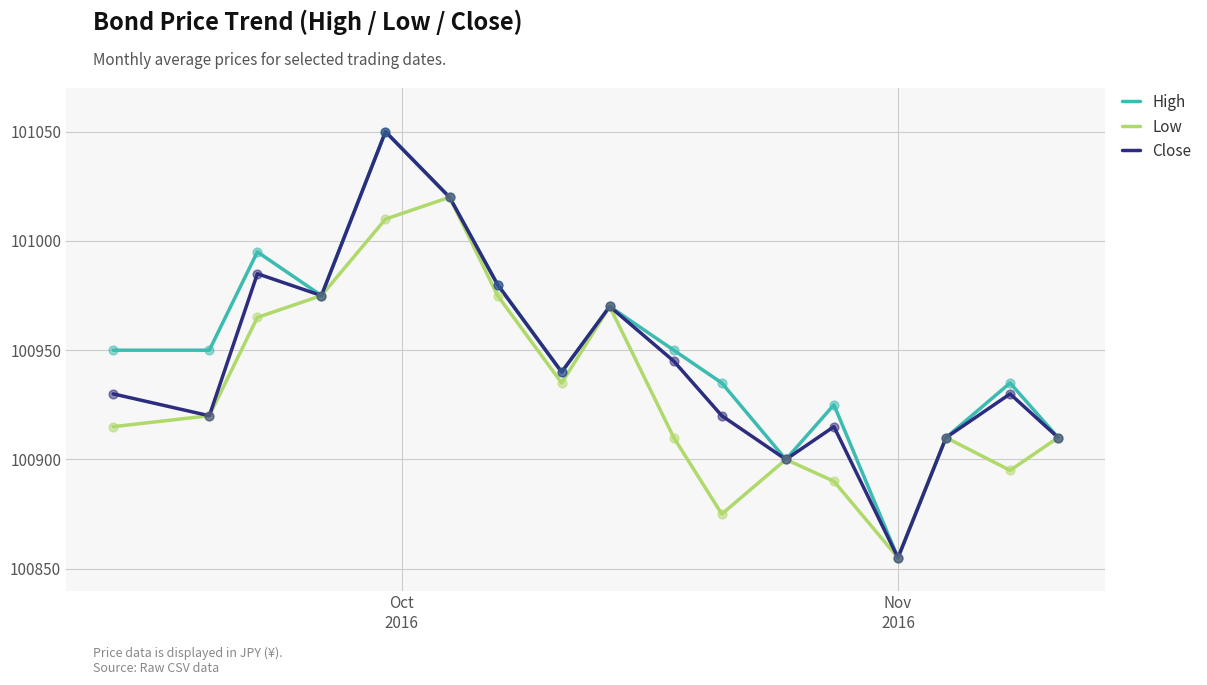

What is the greatest value displayed?

101050